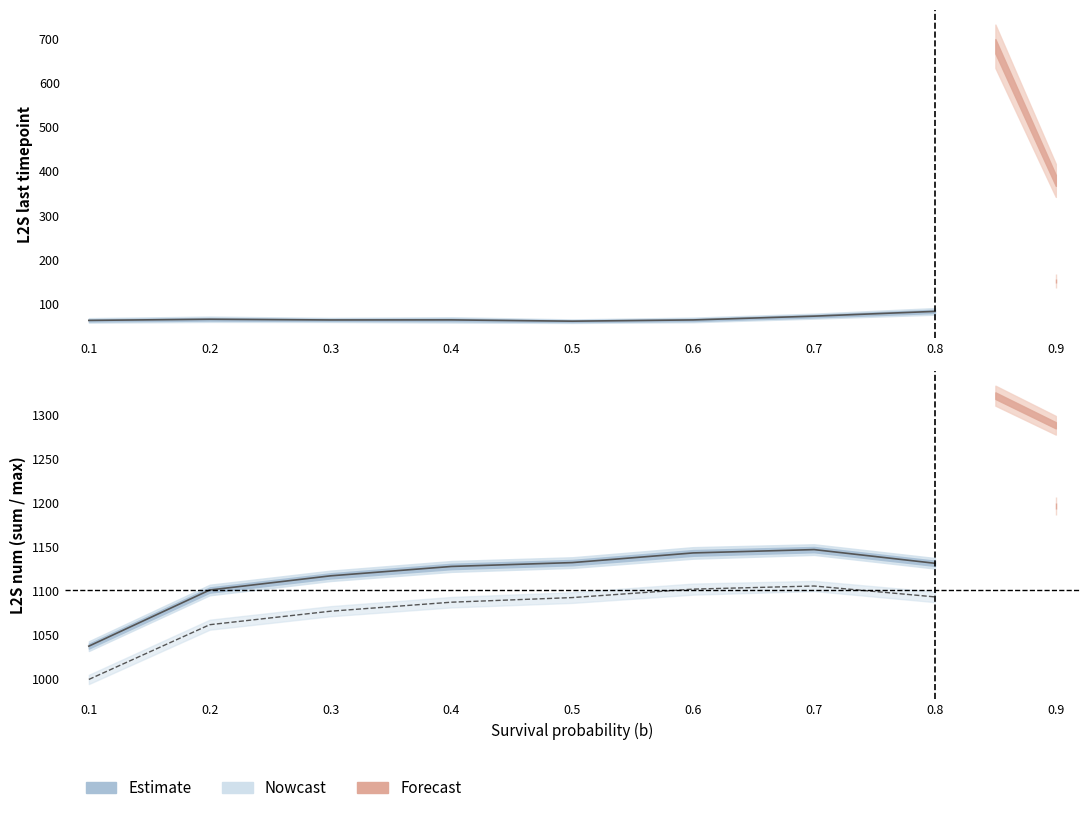

List the labels in order of L2S_num_max (Estimate) value, largest first.

0.7, 0.6, 0.8, 0.5, 0.4, 0.3, 0.2, 0.1